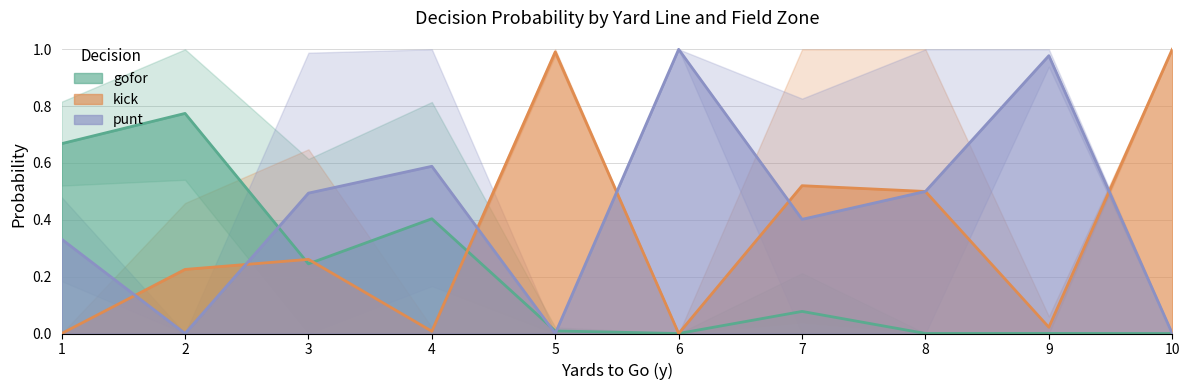

Reading left to right, extract all data points from this chart.

gofor: 0.6	0.7	0.5	0.9	1.0	1.0	0.4	0.7	0.1	0.9	0.0	0.0	0.0	0.0	0.6	1.0	0.0	0.0	0.0	0.0	0.0	0.0	0.0	0.0	0.0	0.3	0.0	0.0	0.0	0.0	0.0	0.0	0.0	0.0	0.0	0.0	0.0	0.0	0.0	0.0
kick: 0.0	0.0	0.0	0.0	0.0	0.0	0.6	0.3	0.9	0.1	0.0	0.0	0.0	0.0	0.0	0.0	1.0	1.0	1.0	1.0	0.0	0.0	0.0	0.0	0.0	0.1	1.0	1.0	1.0	1.0	0.0	0.0	0.0	0.0	0.0	0.1	1.0	1.0	1.0	1.0
punt: 0.4	0.3	0.5	0.1	0.0	0.0	0.0	0.0	0.0	0.0	1.0	1.0	1.0	1.0	0.4	0.0	0.0	0.0	0.0	0.0	1.0	1.0	1.0	1.0	1.0	0.6	0.0	0.0	0.0	0.0	1.0	1.0	1.0	1.0	1.0	0.9	0.0	0.0	0.0	0.0